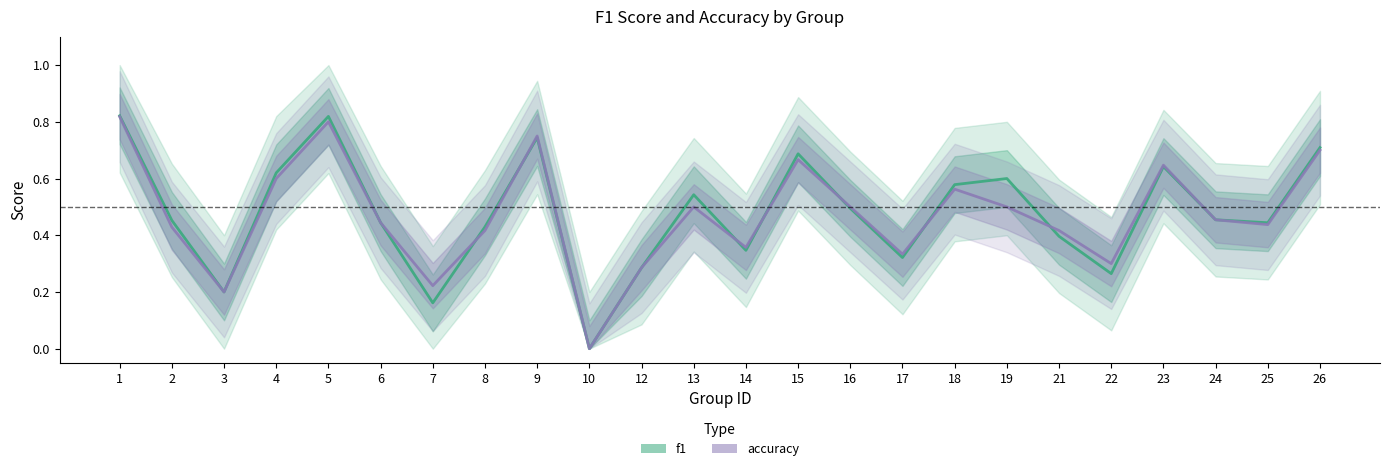

Rank the series at 6 from lowest to highest value.

f1, accuracy